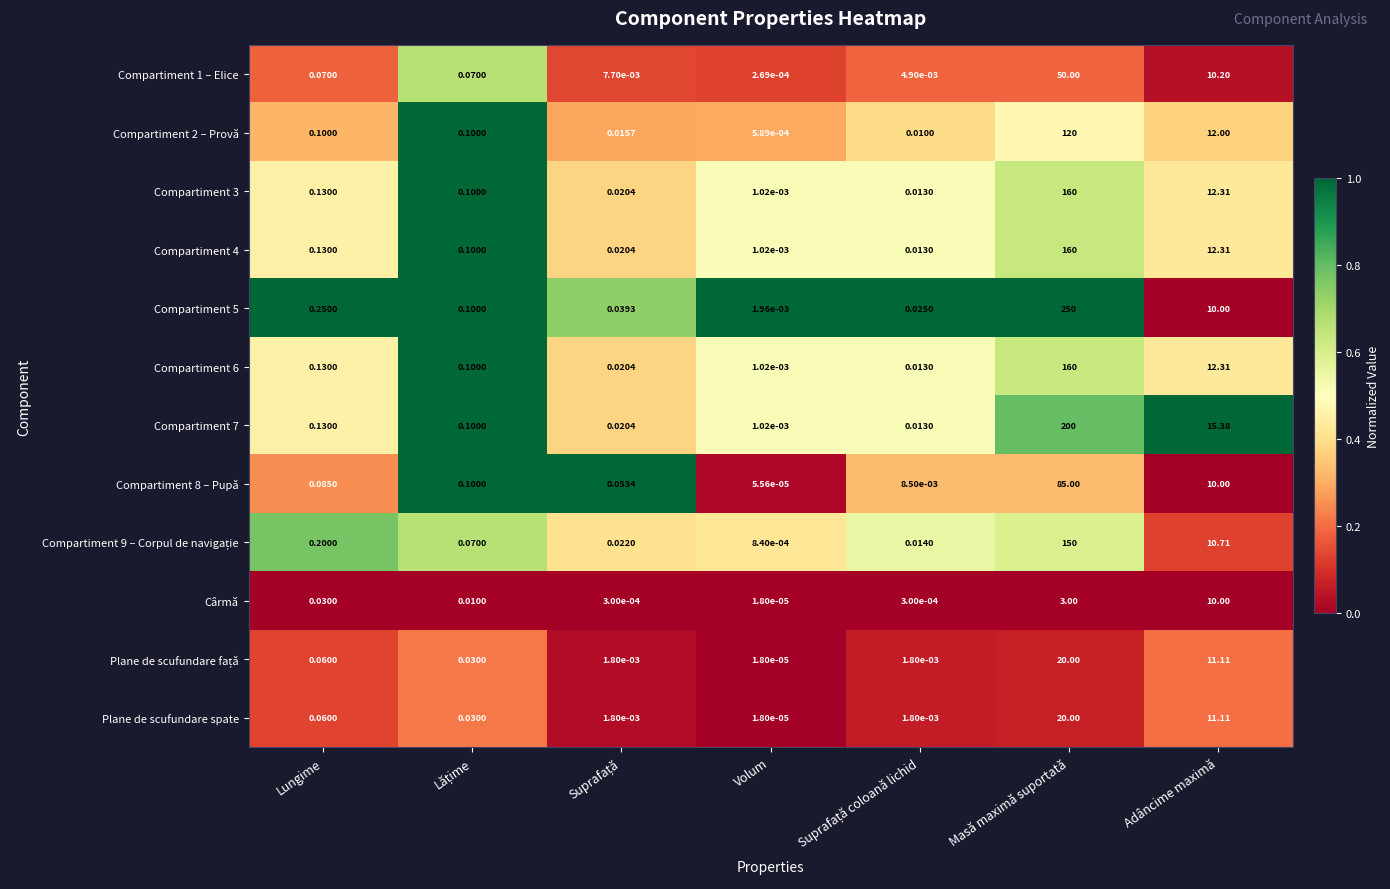

How many series are shown in this chart?

12